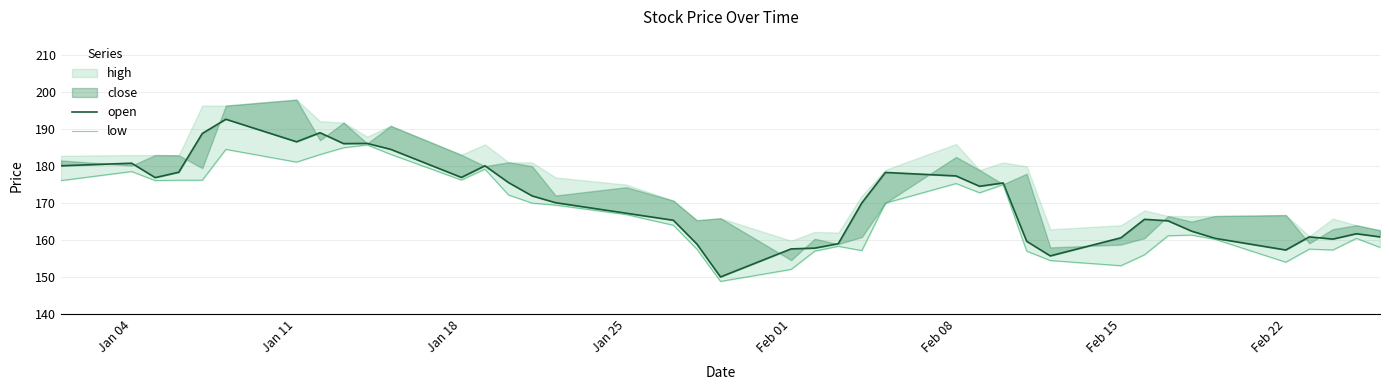

How many data points in open are above 170?

21